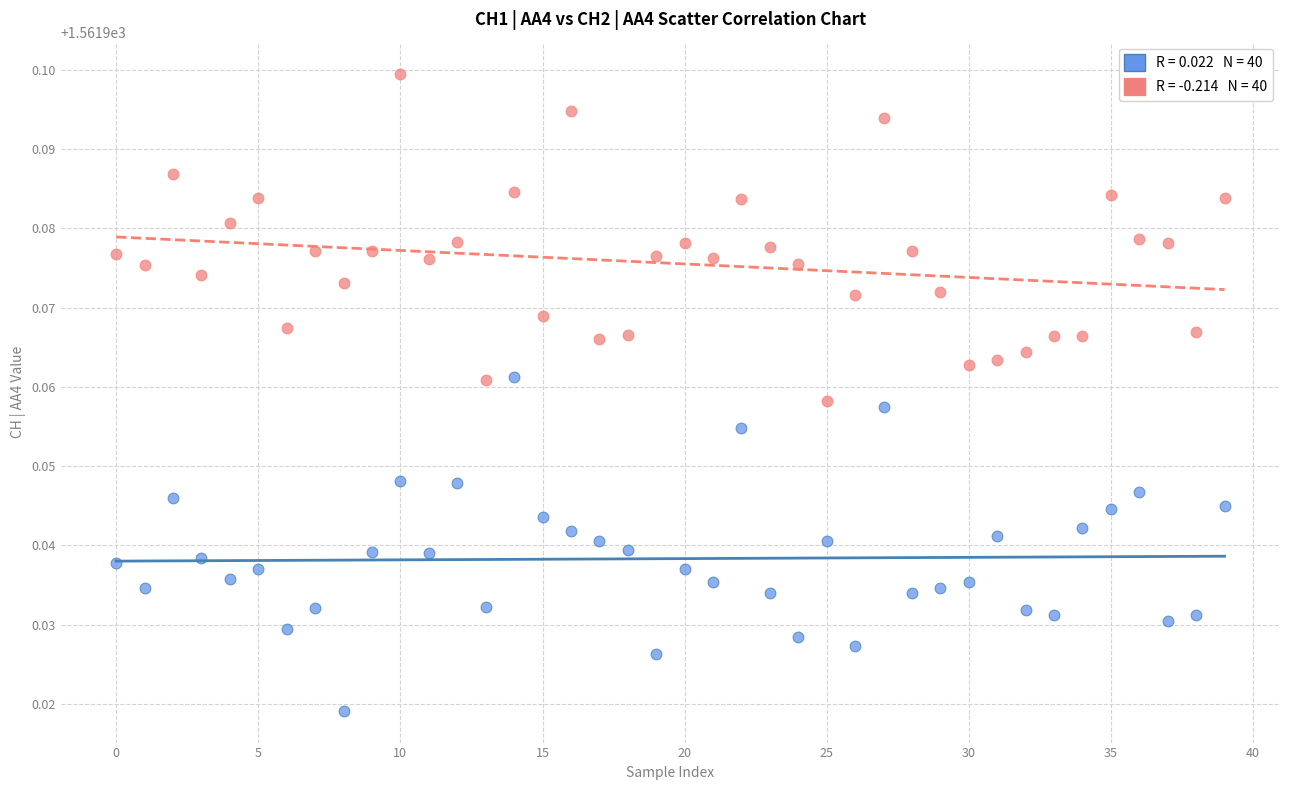

How many points are shown in the scatter plot?

80